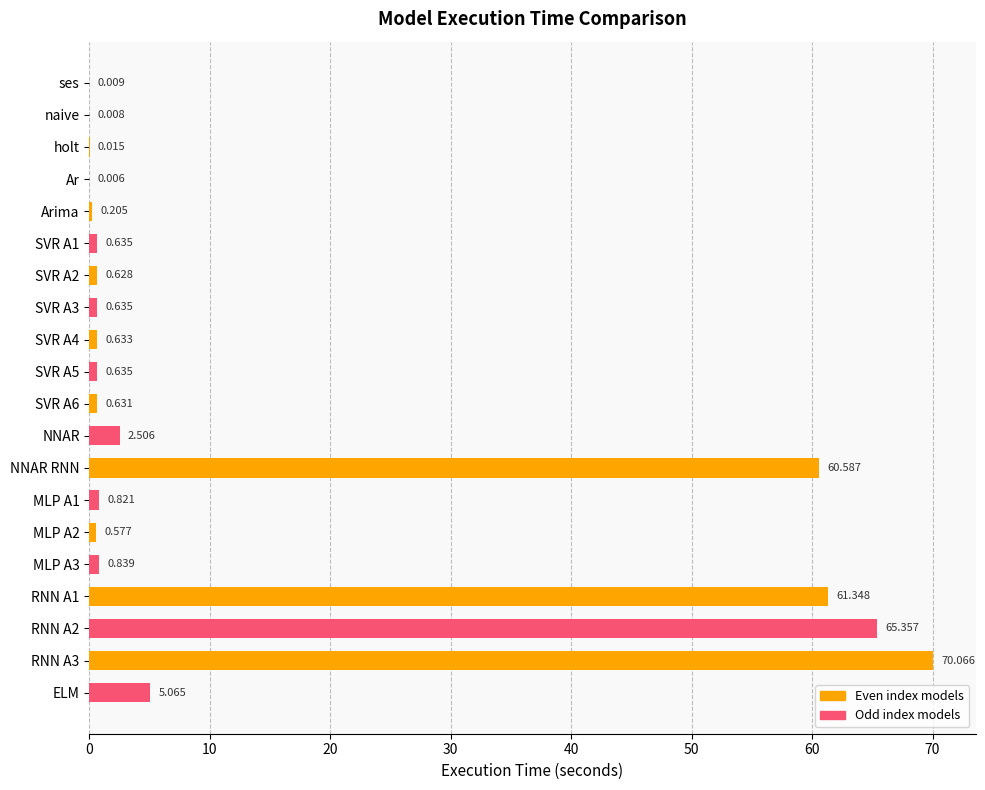

Where is the data nearest to the value 35?

NNAR RNN